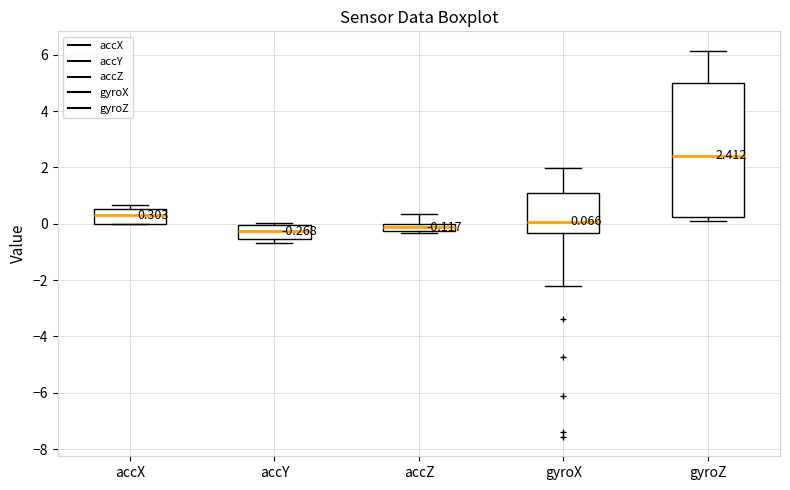

Comparing the boxes themselves (not the whiskers), which one is the tallest?

gyroZ